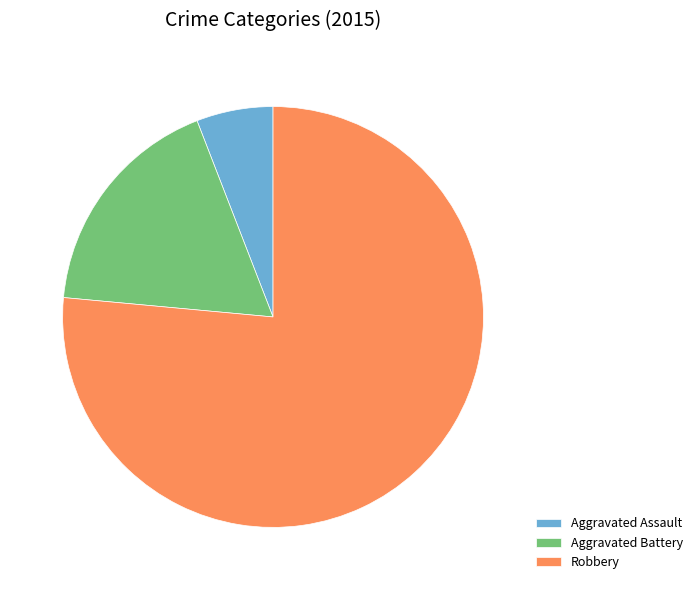

True or false: Robbery accounts for 76% of the total.

True